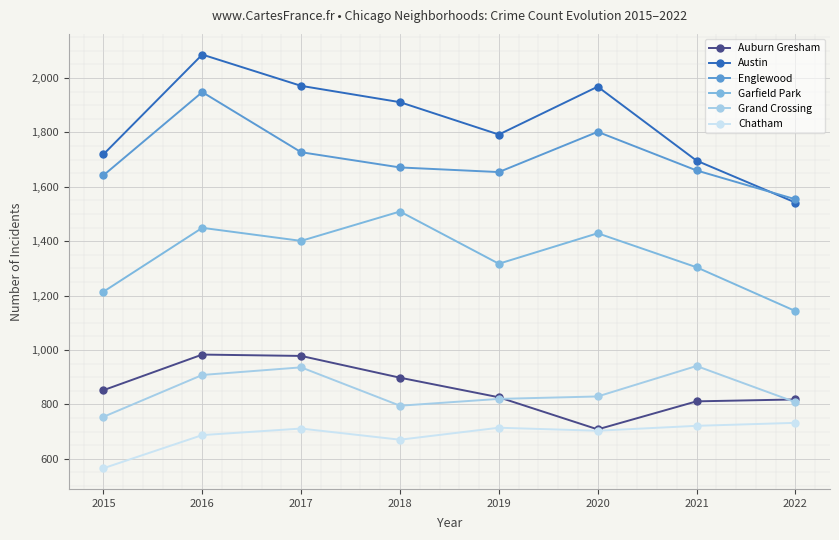

What is the minimum value for Chatham?

565